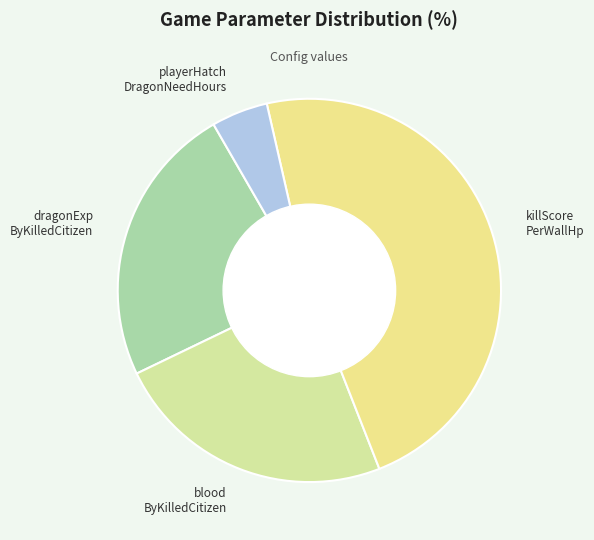

Do dragonExp ByKilledCitizen and blood ByKilledCitizen together represent more than half of the pie?

No